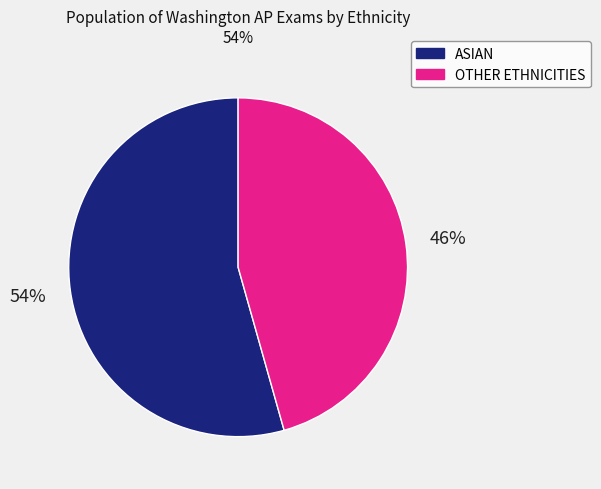

Is it true that ASIAN is 54% of the pie?

True